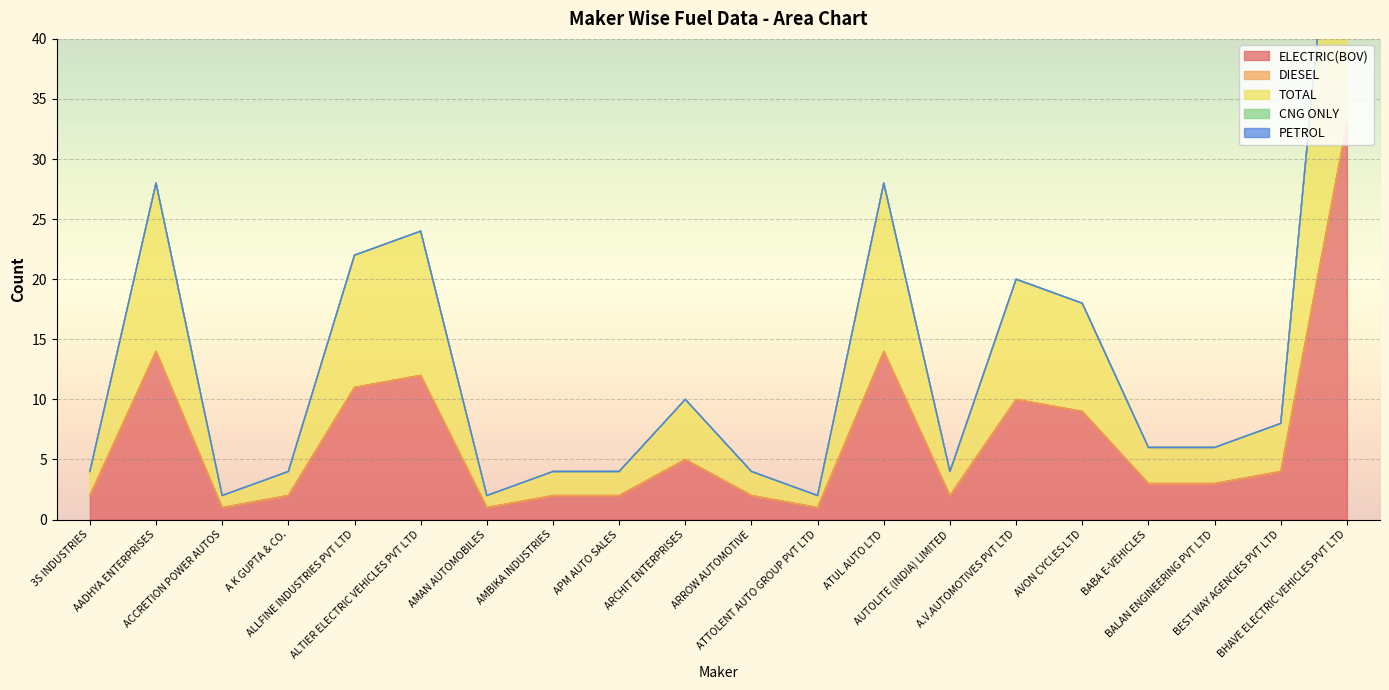

The value of ELECTRIC(BOV) at ARCHIT ENTERPRISES is 5. True or false?

True